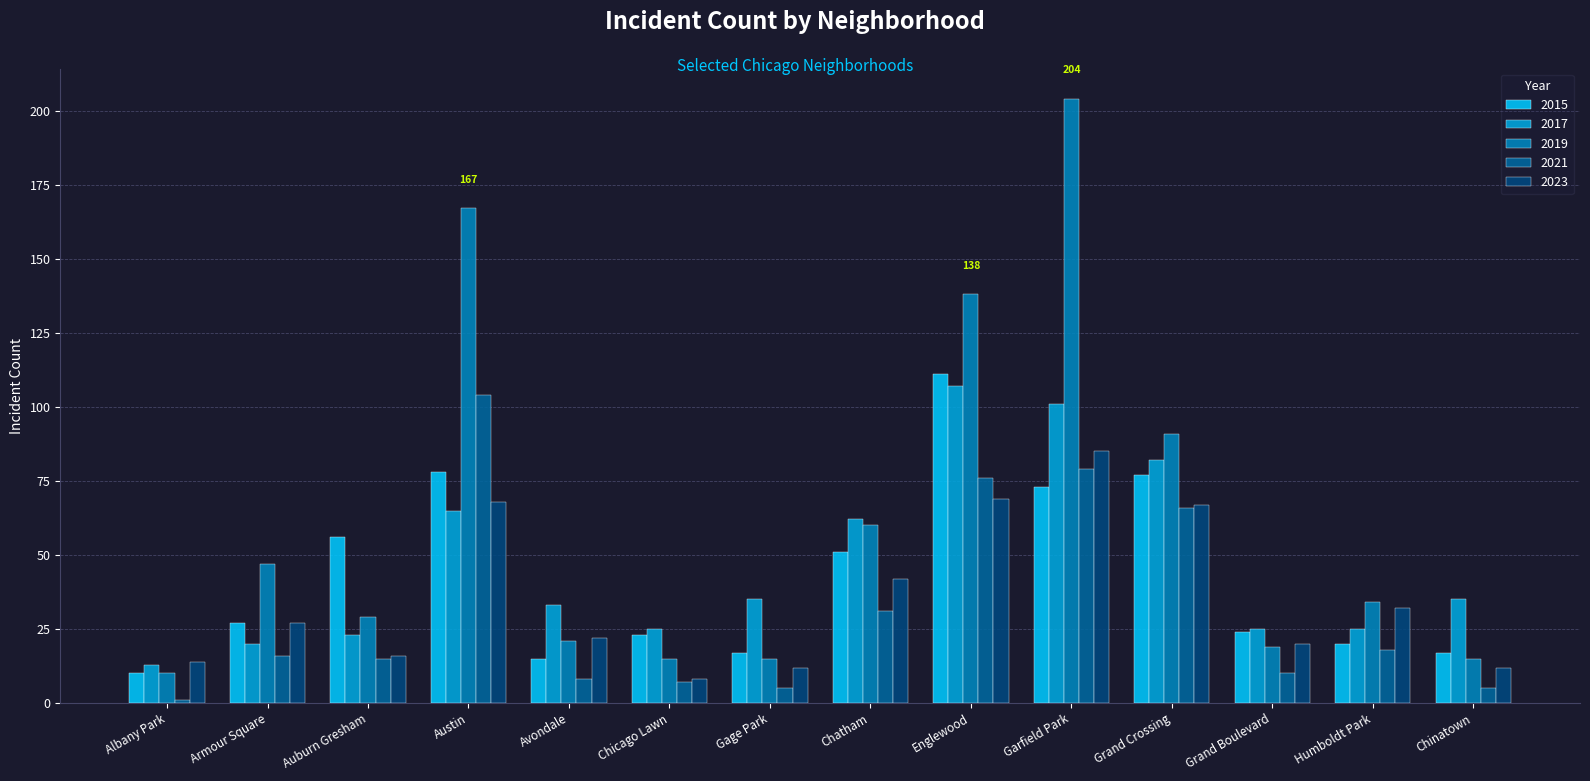

What is the highest value of the 2015 series?

111